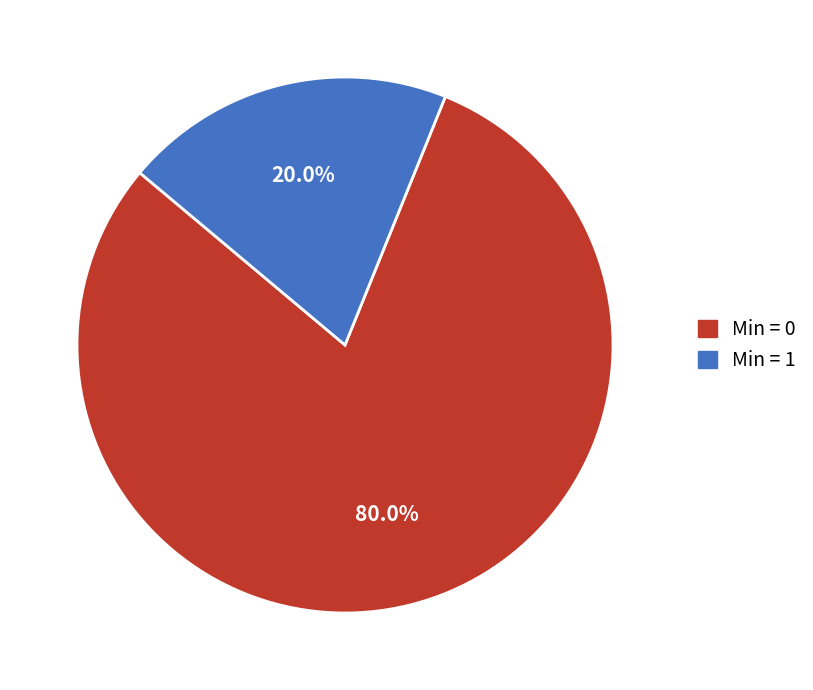

How many slices are in this pie chart?

2